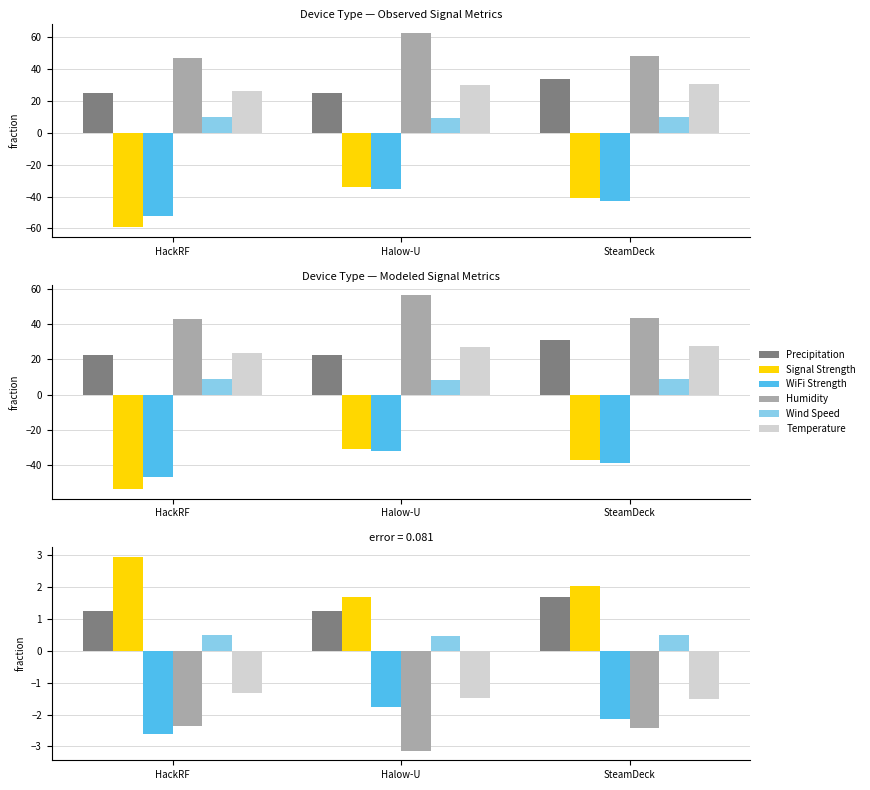

Which label corresponds to the largest value in the chart?

HackRF